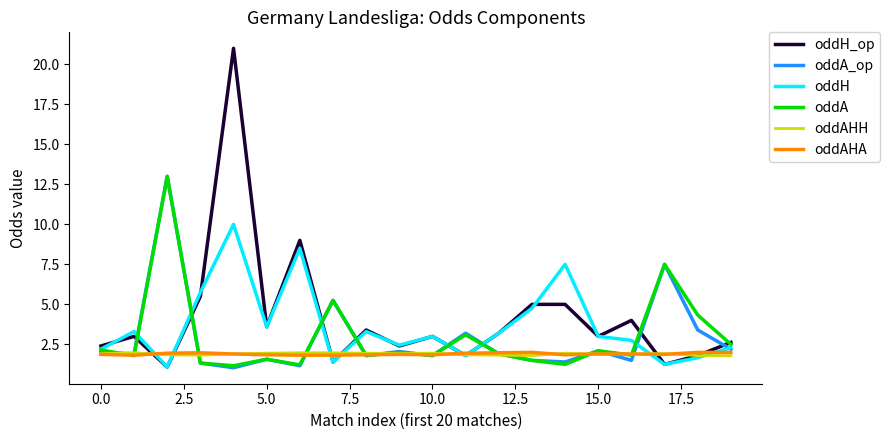

Does the chart have visible grid lines?

No